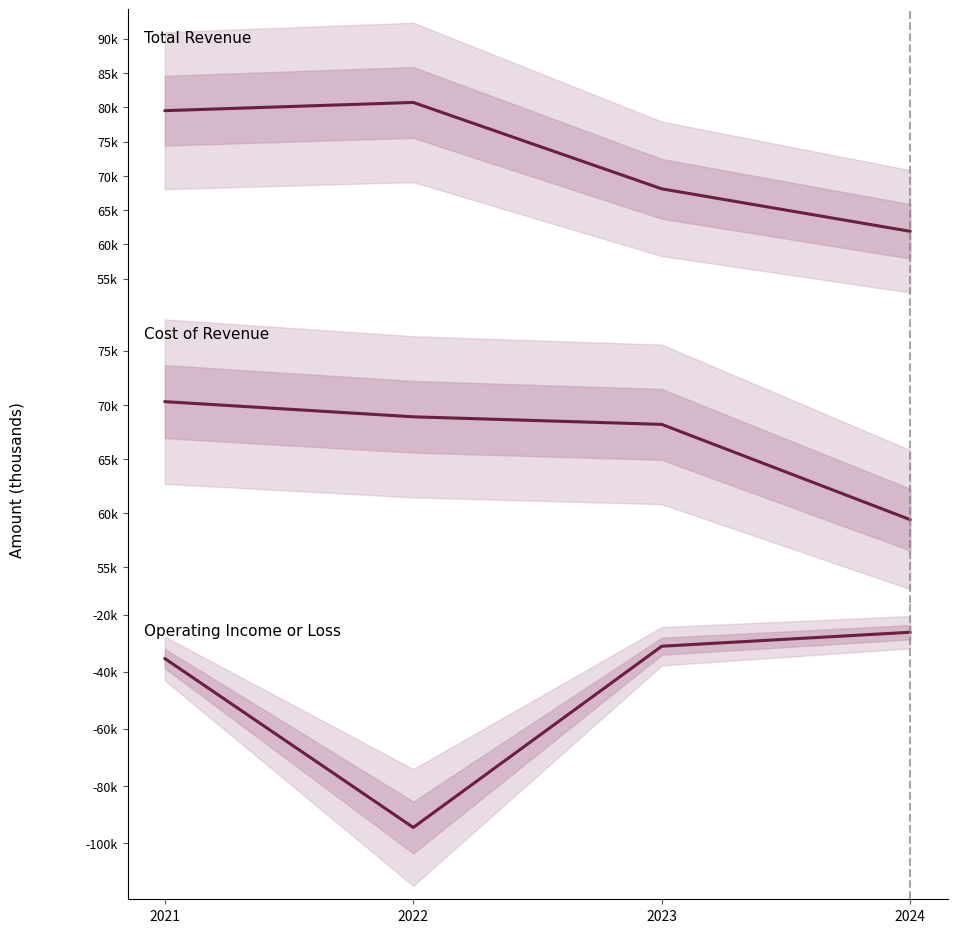

In Total Revenue, how many points are higher than both neighbors (excluding endpoints)?

1